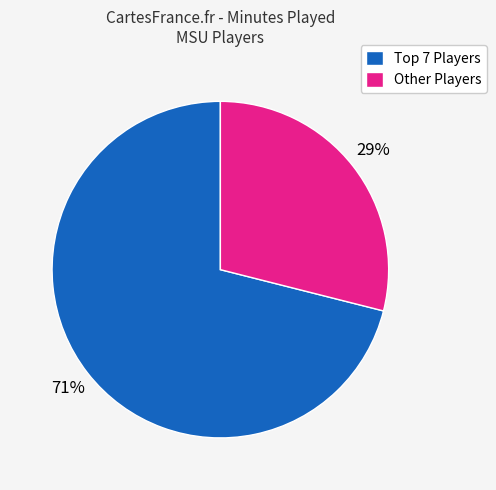

Is it true that Other Players is 39% of the pie?

False